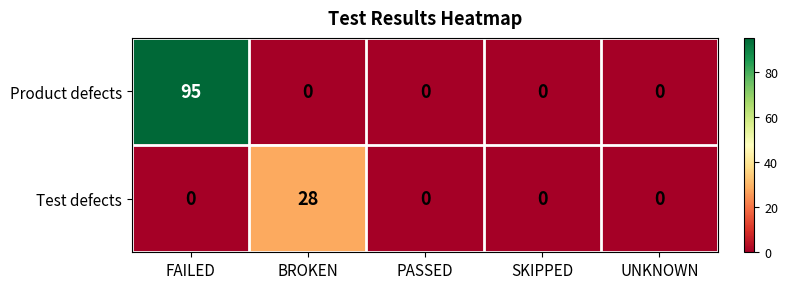

List the series in order of their overall mean, lowest first.

Test defects, Product defects